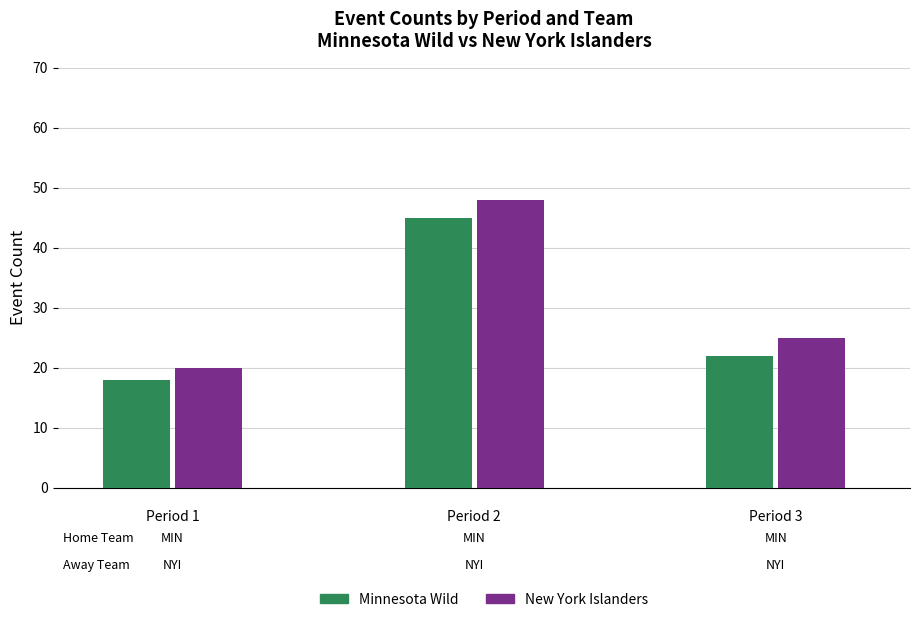

What is the maximum value shown in the chart?

48